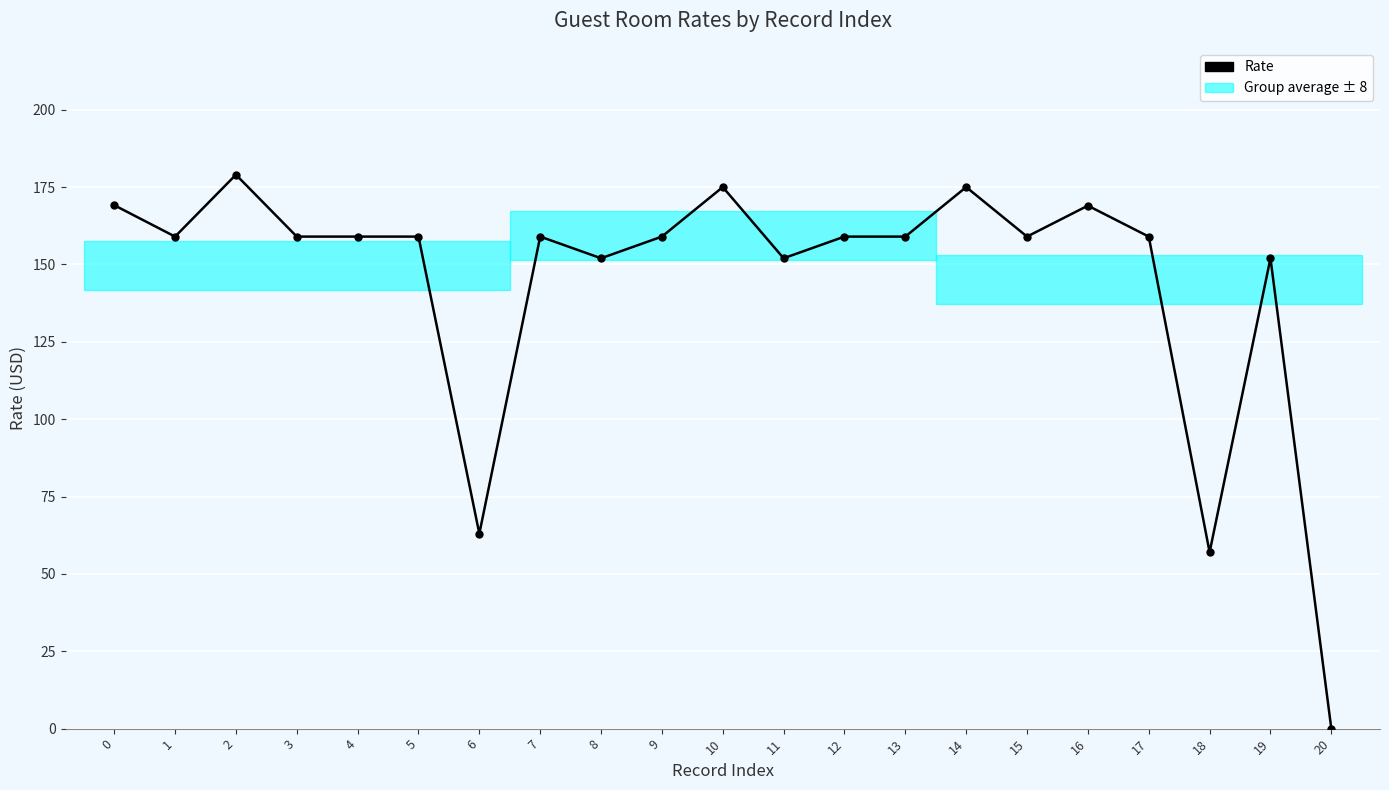

What is the value of the 16th point from the left?

159.0